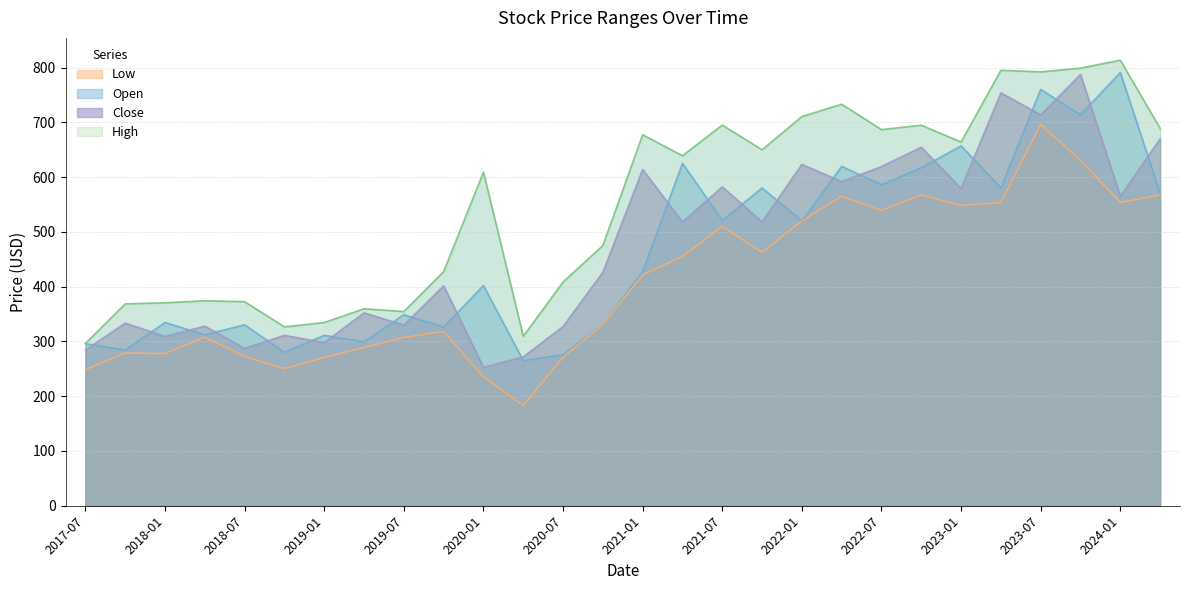

What is the average value of the Close series?

475.0